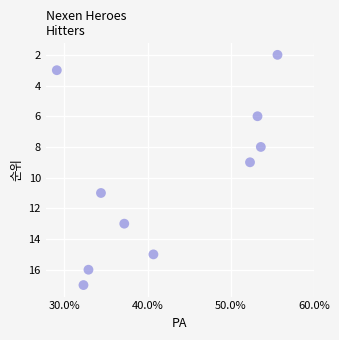

What is the average Y value?

10